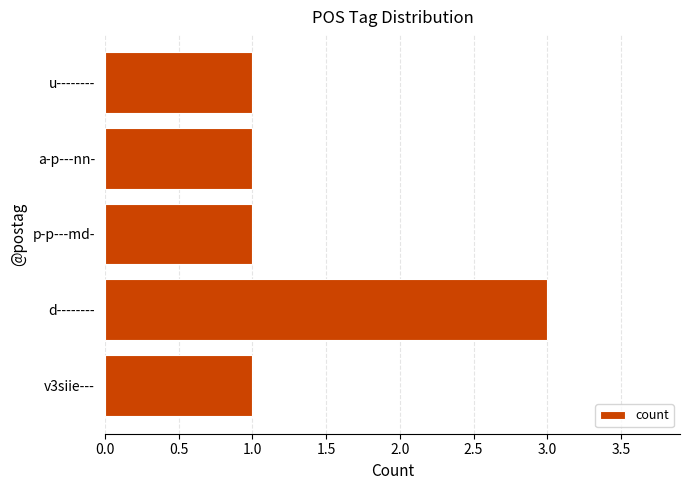

At which category does the chart reach its peak across all series?

d--------